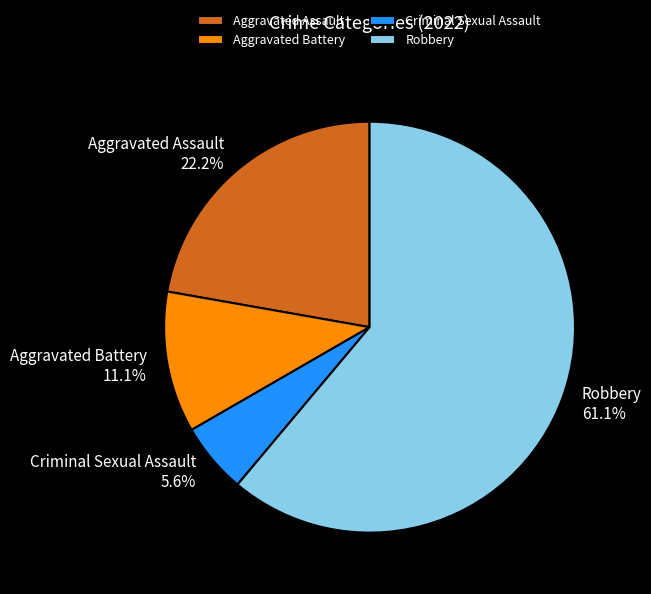

What is the ratio of the value at Aggravated Battery to the value at Criminal Sexual Assault?

2.0